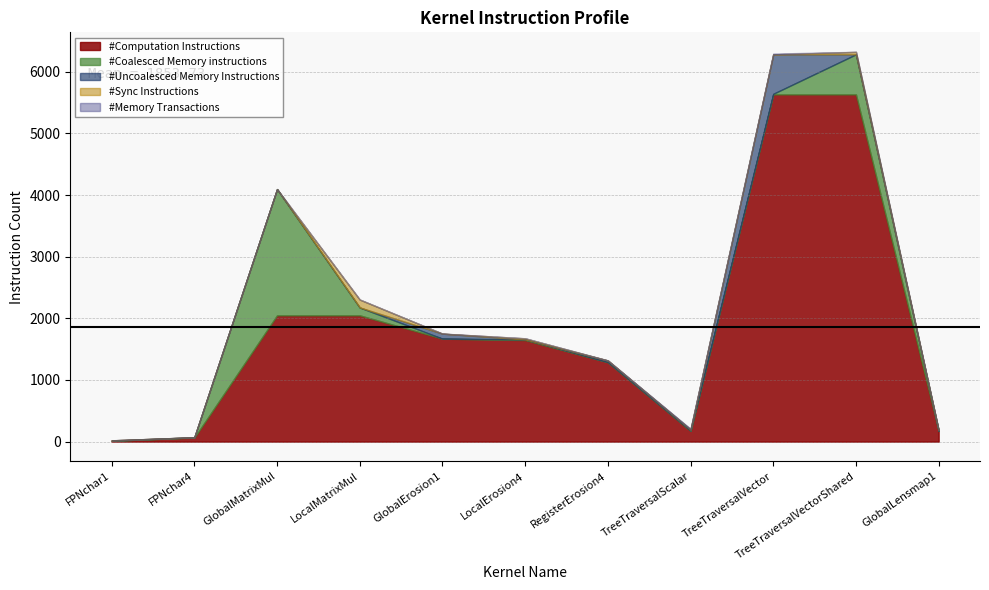

Reading left to right, transcribe all the data shown in this chart.

#Computation Instructions: 14.0	64.0	2048.0	2048.0	1670.0	1647.0	1289.0	176.0	5632.0	5632.0	171.0
#Coalesced Memory instructions: 0.0	6.0	2048.0	128.0	0.0	10.0	0.0	1.0	10.0	650.0	1.0
#Uncoalesced Memory Instructions: 6.0	0.0	0.0	0.0	81.0	0.0	27.0	20.0	640.0	0.0	12.0
#Sync Instructions: 0.0	0.0	0.0	128.0	0.0	18.0	0.0	0.0	0.0	40.0	0.0
#Memory Transactions: 1.0	1.0	1.0	1.0	1.4	1.0	1.5	12.0	12.0	1.0	1.2